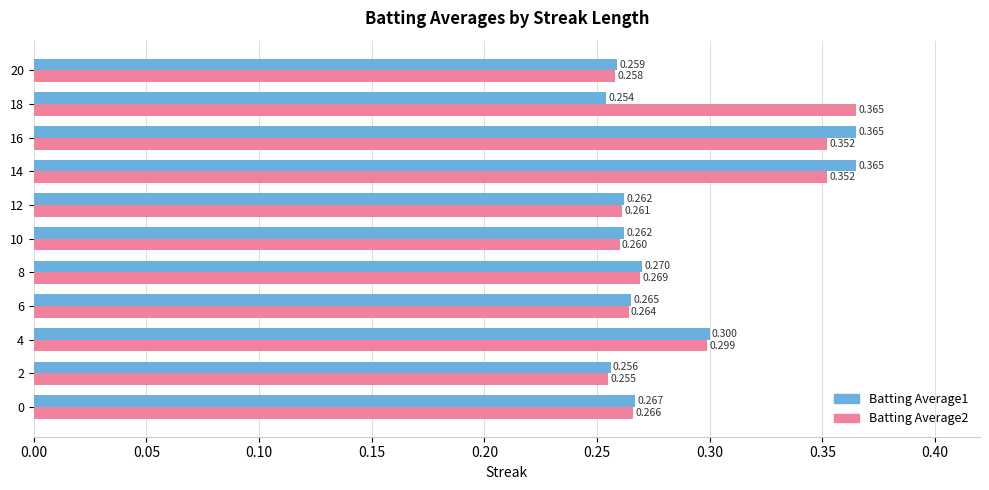

What are all the series names shown in the legend?

Batting Average1, Batting Average2